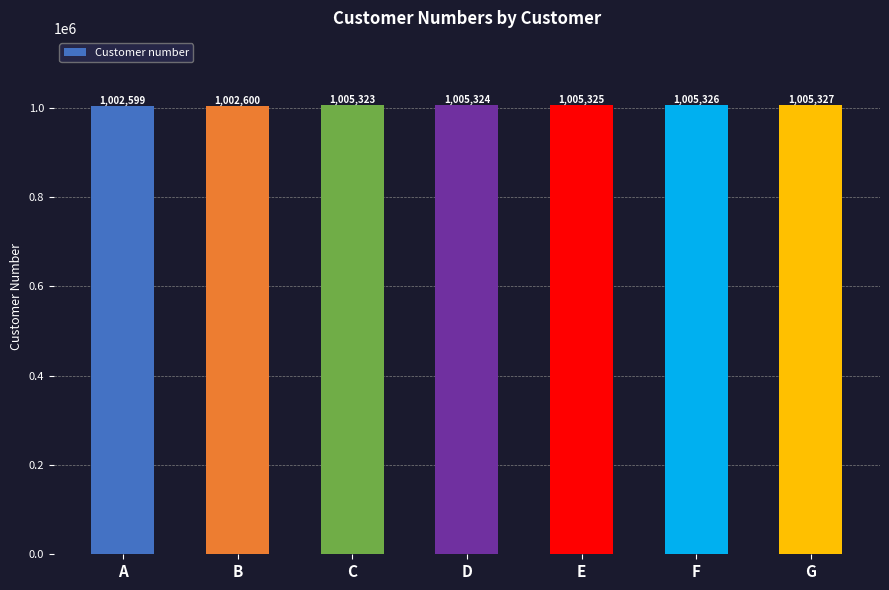

The value at E is 1005325. True or false?

True